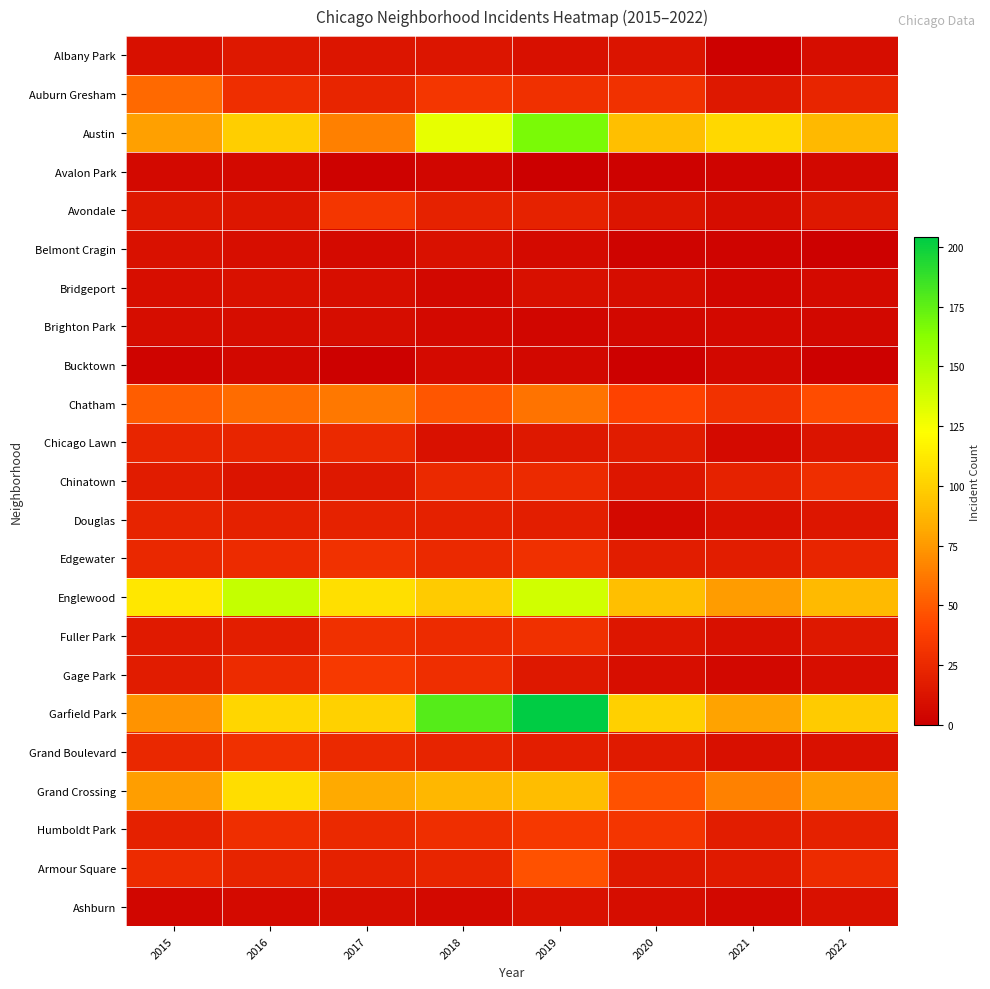

Between 2017 and 2021, which is larger?

2017